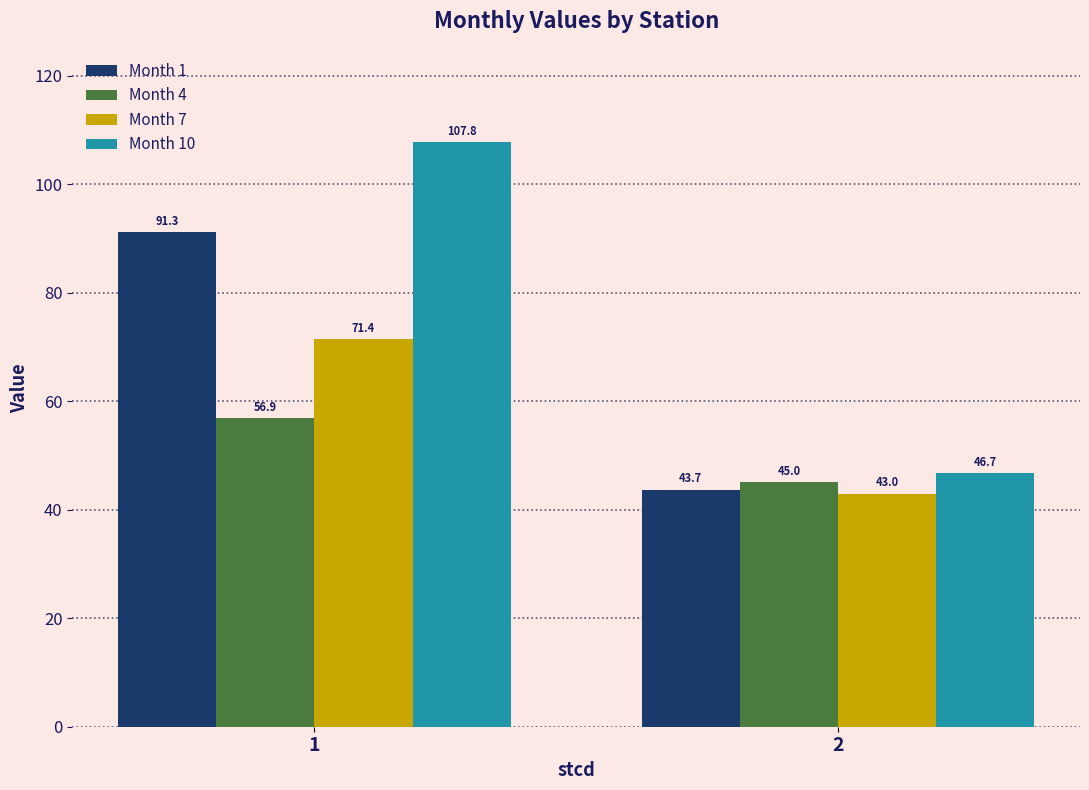

What value does the Month 7 series have at 2?

43.0